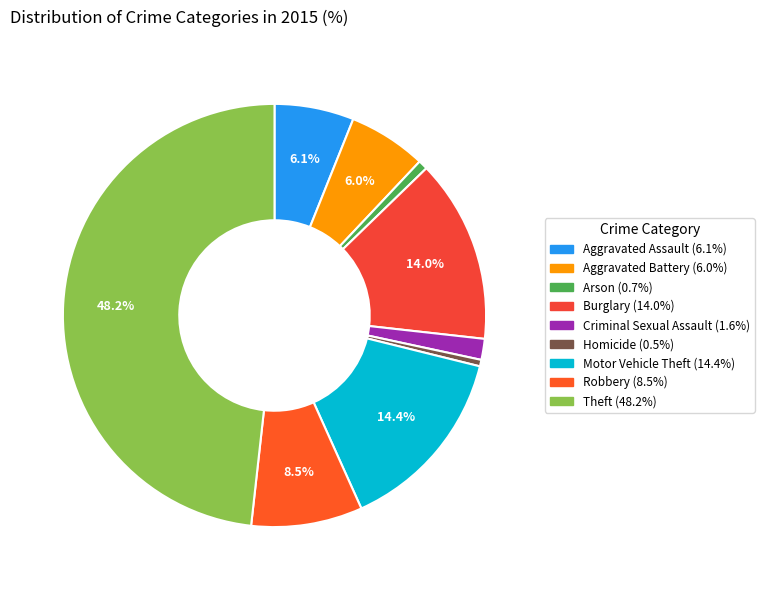

Is the sum of Burglary and Arson greater than half?

No